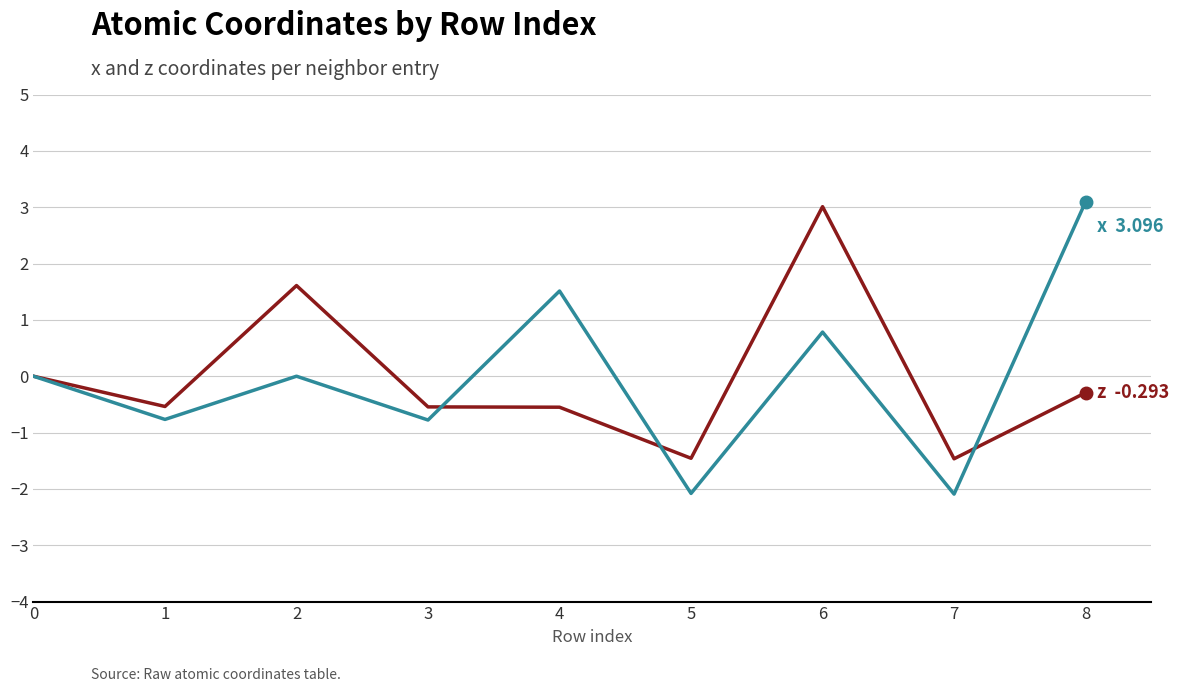

How many lines are shown in the chart?

2